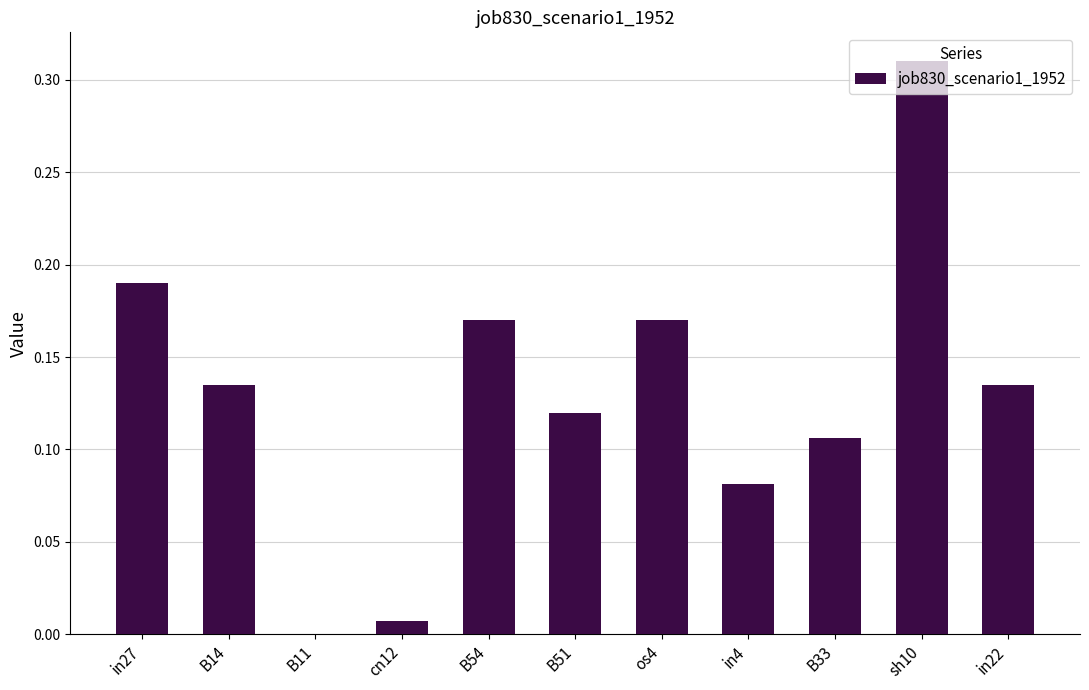

Are the bars grouped side by side (vs. stacked)?

No